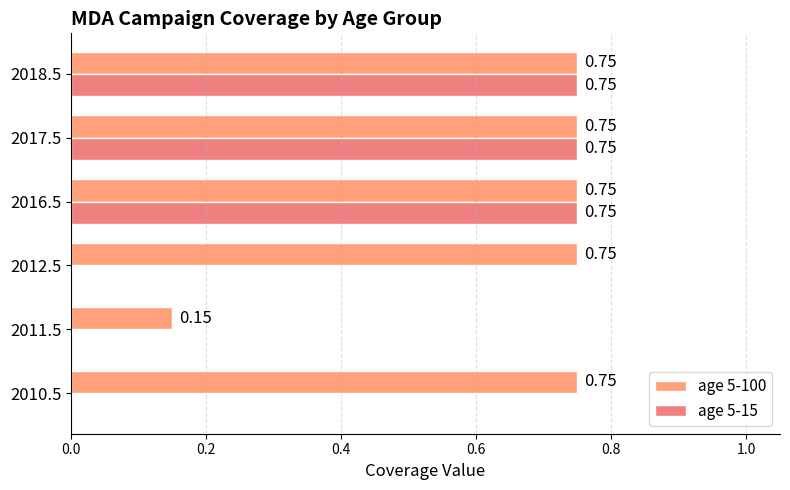

What is the average value of the age 5-15 series?

0.4